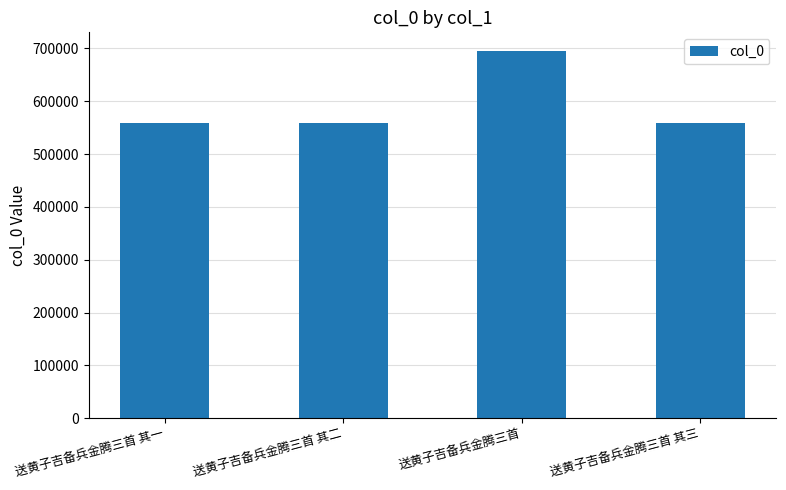

What is the sum of the values at 送黄子吉备兵金腾三首 其三 and 送黄子吉备兵金腾三首 其一?

1118284